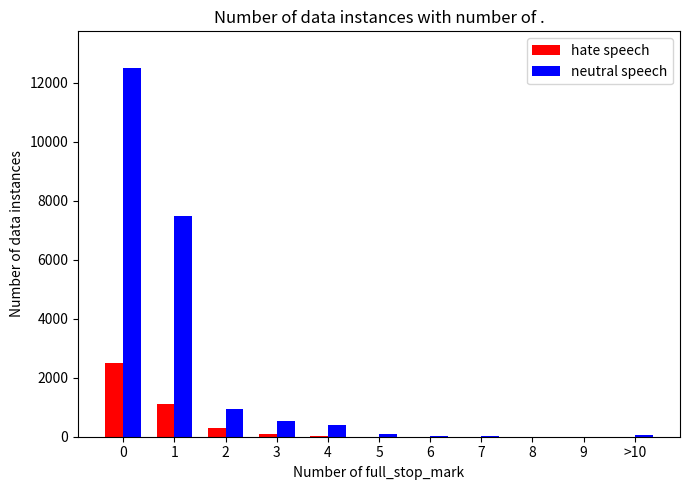

What is the highest value of the hate speech series?

2500